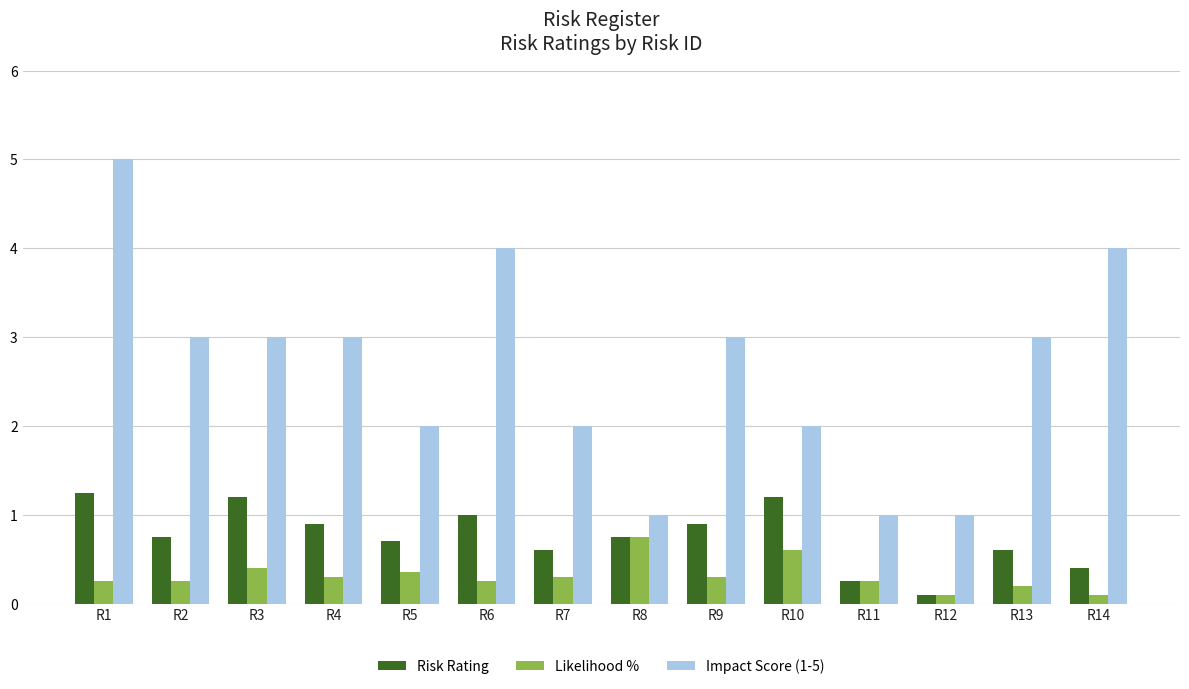

At R2, list the series in order from smallest to largest.

Likelihood %, Risk Rating, Impact Score (1-5)